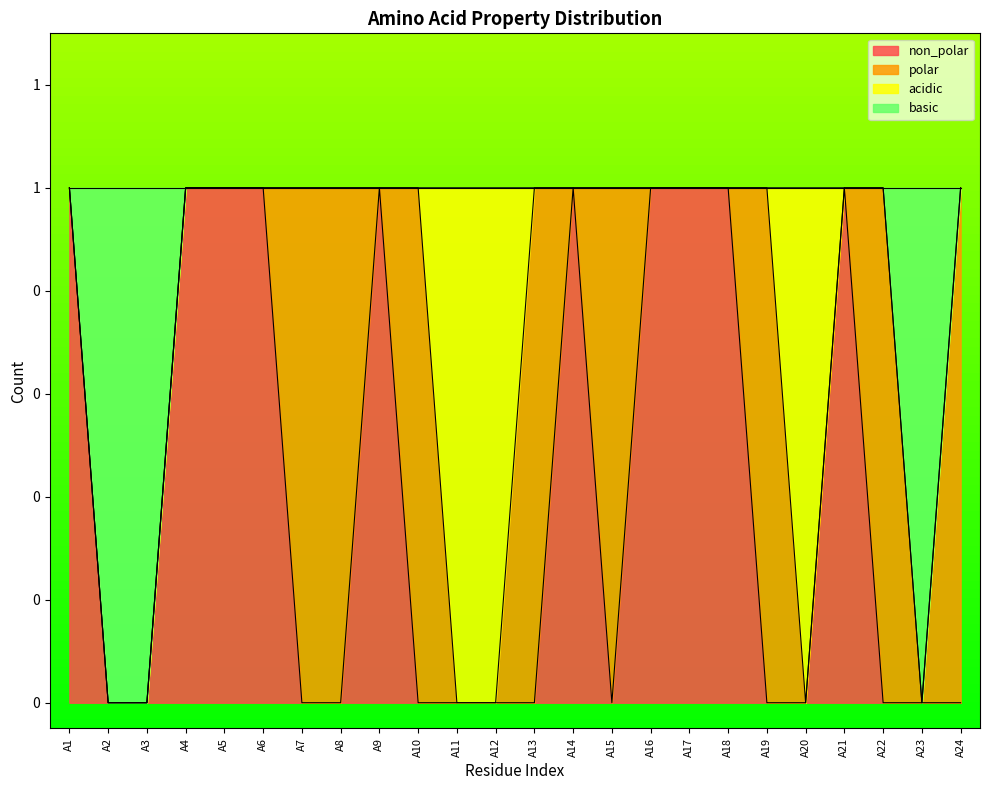

At which label is basic closest to 0?

A2